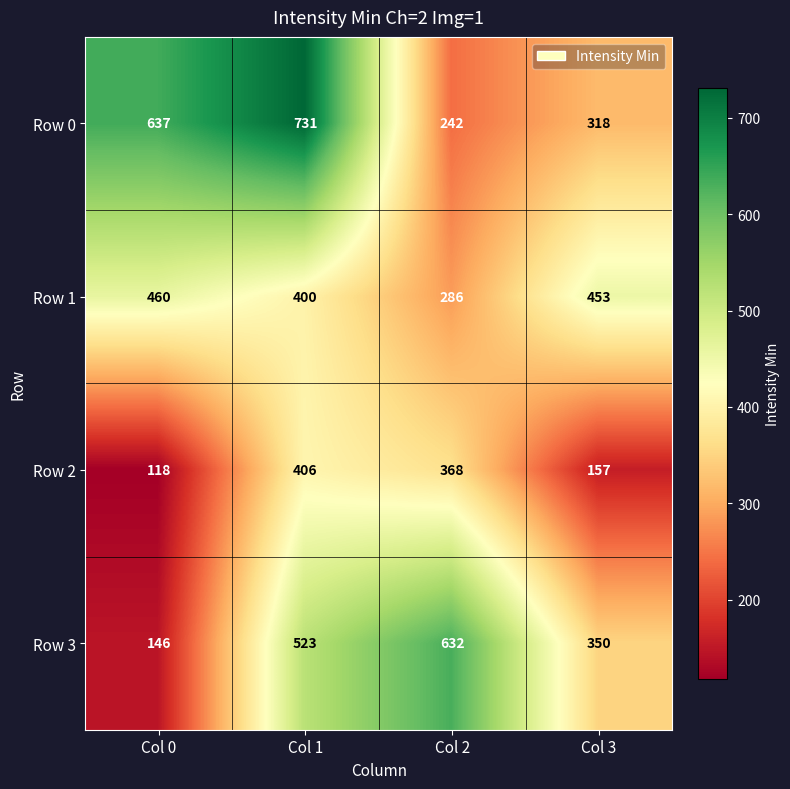

Rank the series by their maximum value, from lowest to highest.

Row 2, Row 1, Row 3, Row 0